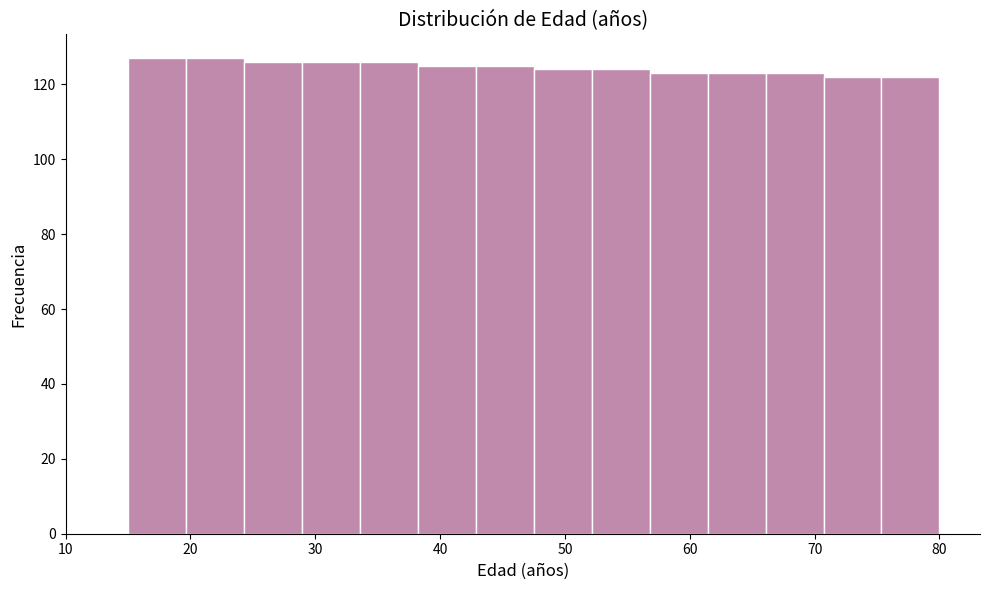

Reading left to right, transcribe this chart: for each bar, give the range it covers on the x-axis and its height. Neither the bar edges nor the heights are printed on the chart, so give them approximately, as read against the axes.

15 to 20: 128
20 to 24: 128
24 to 29: 126
29 to 34: 126
34 to 38: 126
38 to 43: 126
43 to 48: 126
48 to 52: 124
52 to 57: 124
57 to 61: 124
61 to 66: 124
66 to 71: 124
71 to 75: 122
75 to 80: 122